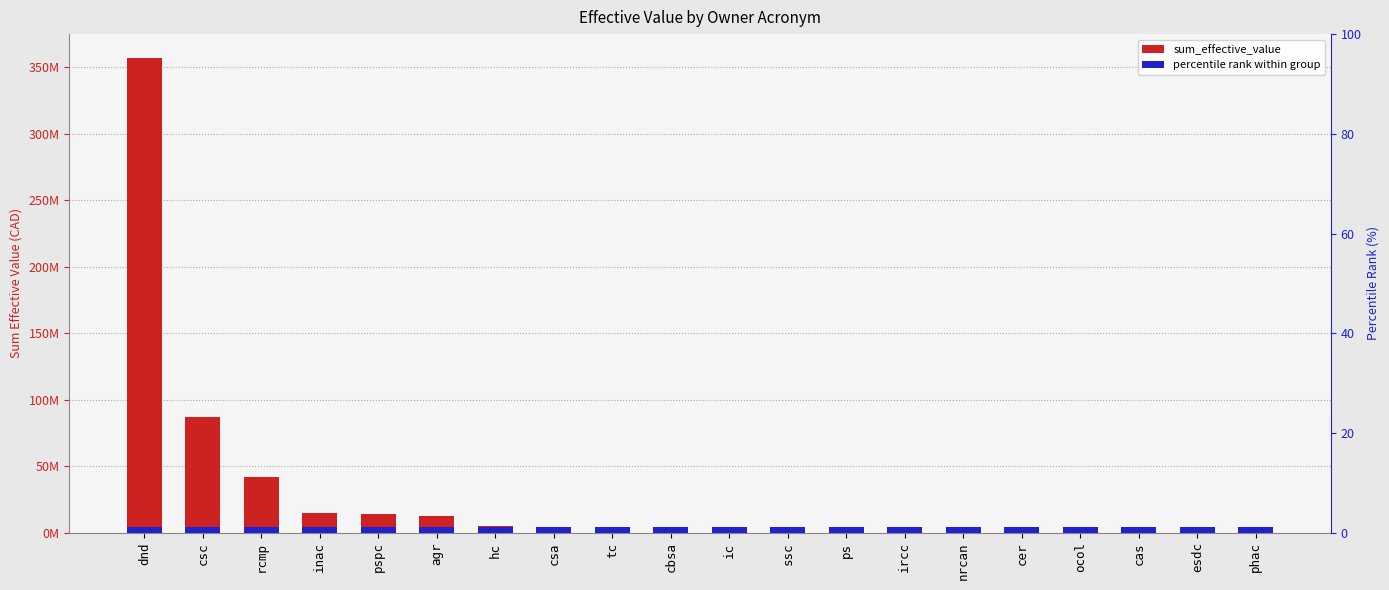

Which label corresponds to the largest value in the chart?

dnd